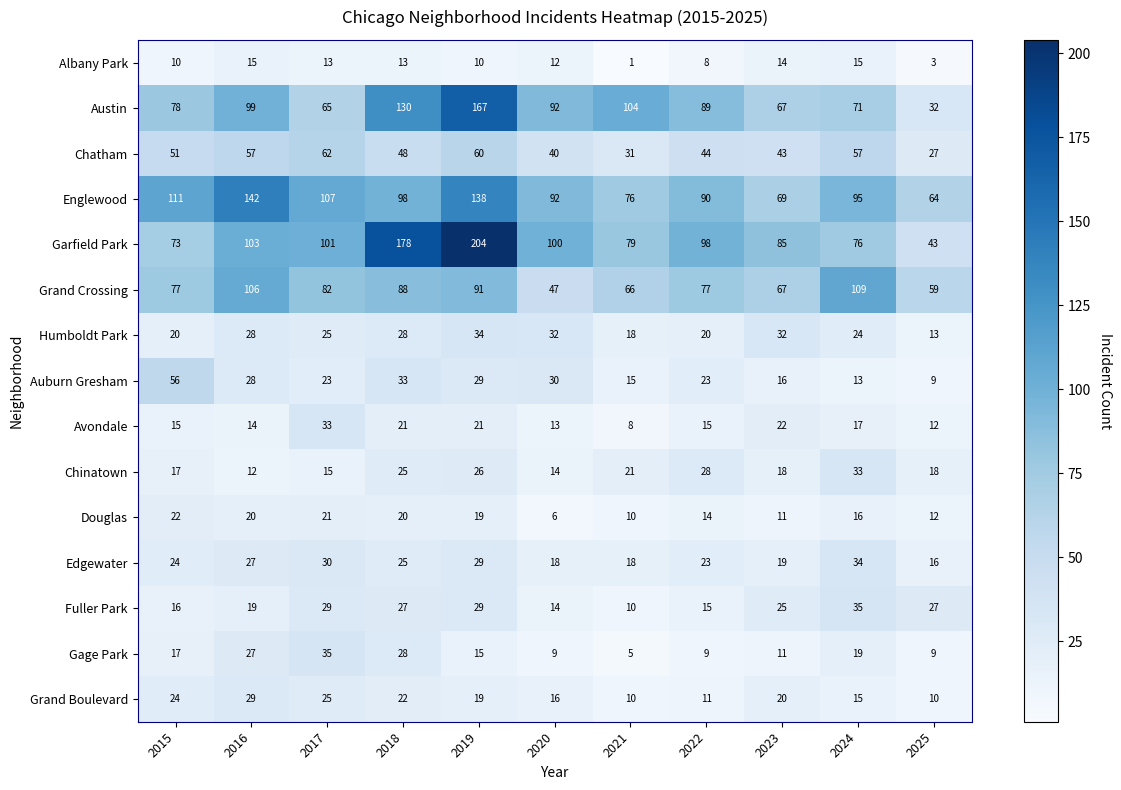

What is the difference between the maximum and minimum values in the Gage Park series?

30